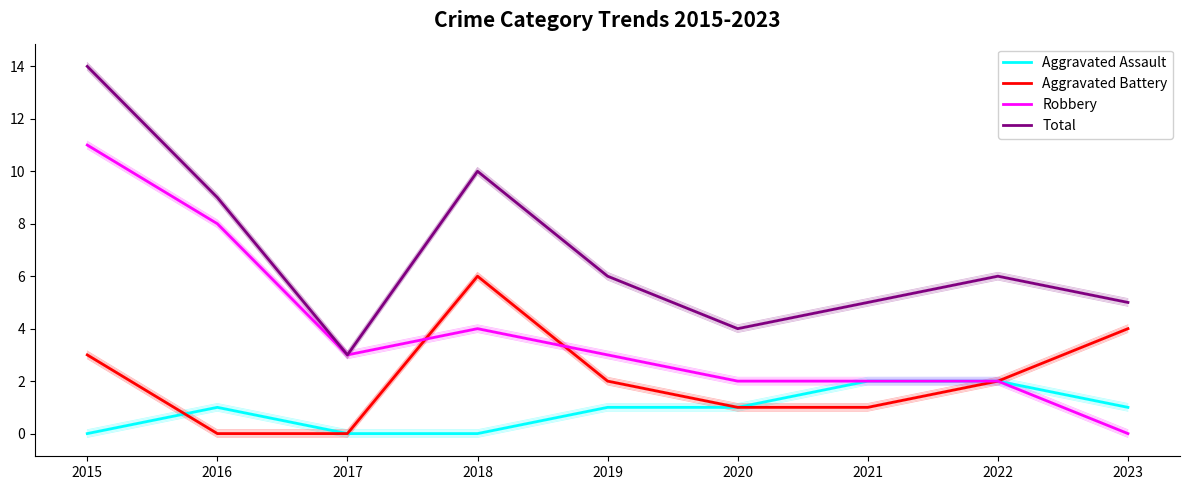

At how many categories does at least one series exceed 12?

1